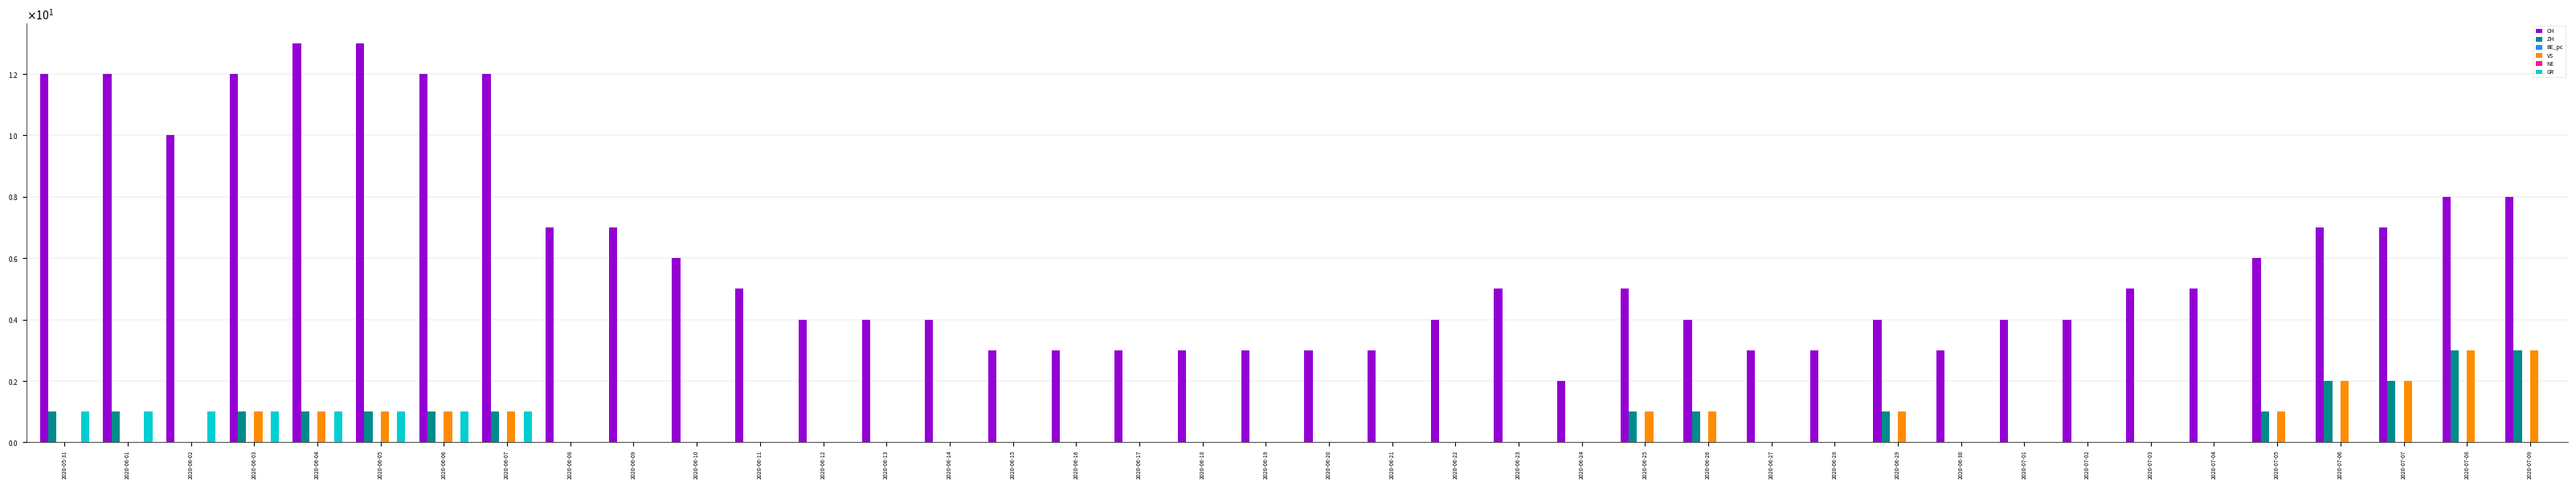

Are the bars grouped side by side (vs. stacked)?

Yes